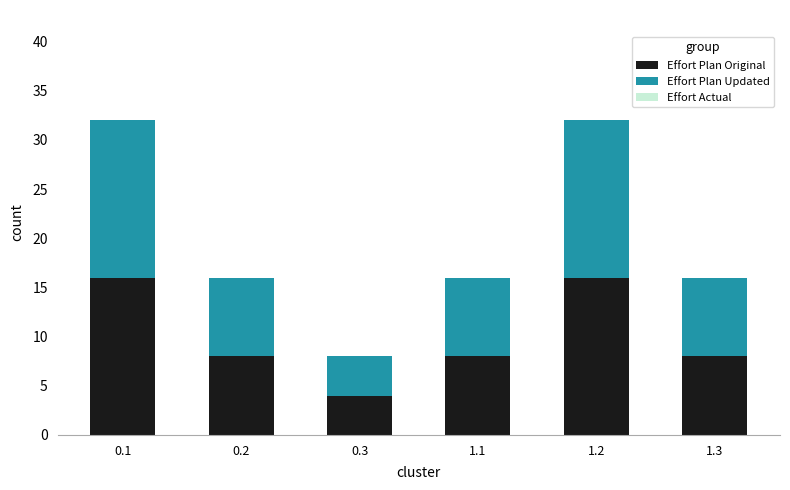

What is the average value of the Effort Plan Original series?

10